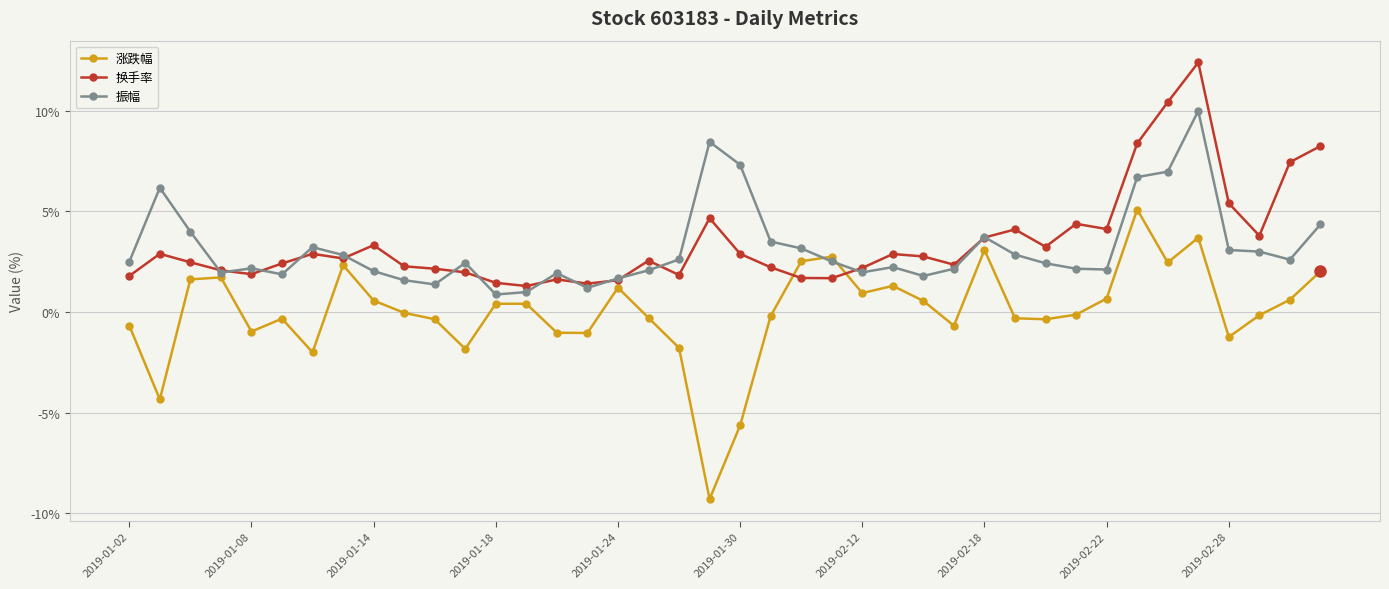

Which series ends up on top after the final intersection of 换手率 and 涨跌幅?

换手率